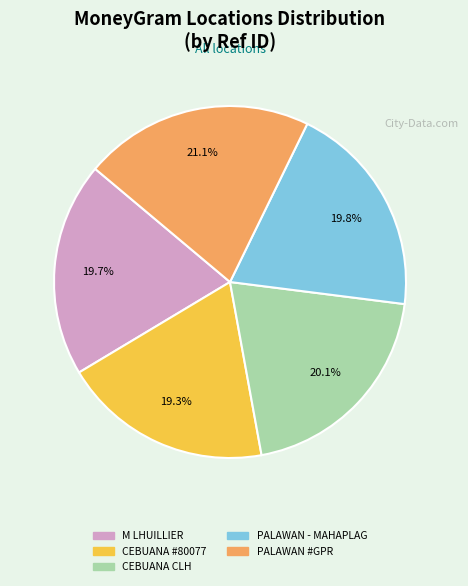

Is there any slice that represents more than half of the pie?

No